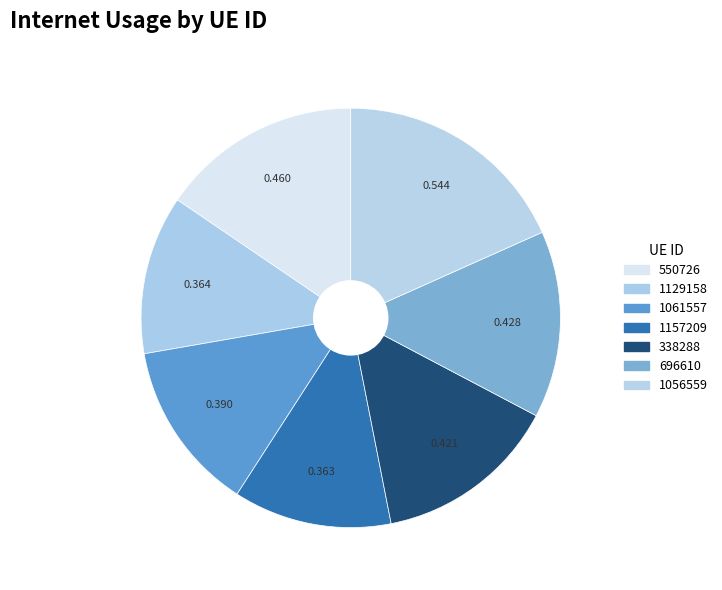

What is the change in value from 550726 to 1129158?

-0.1